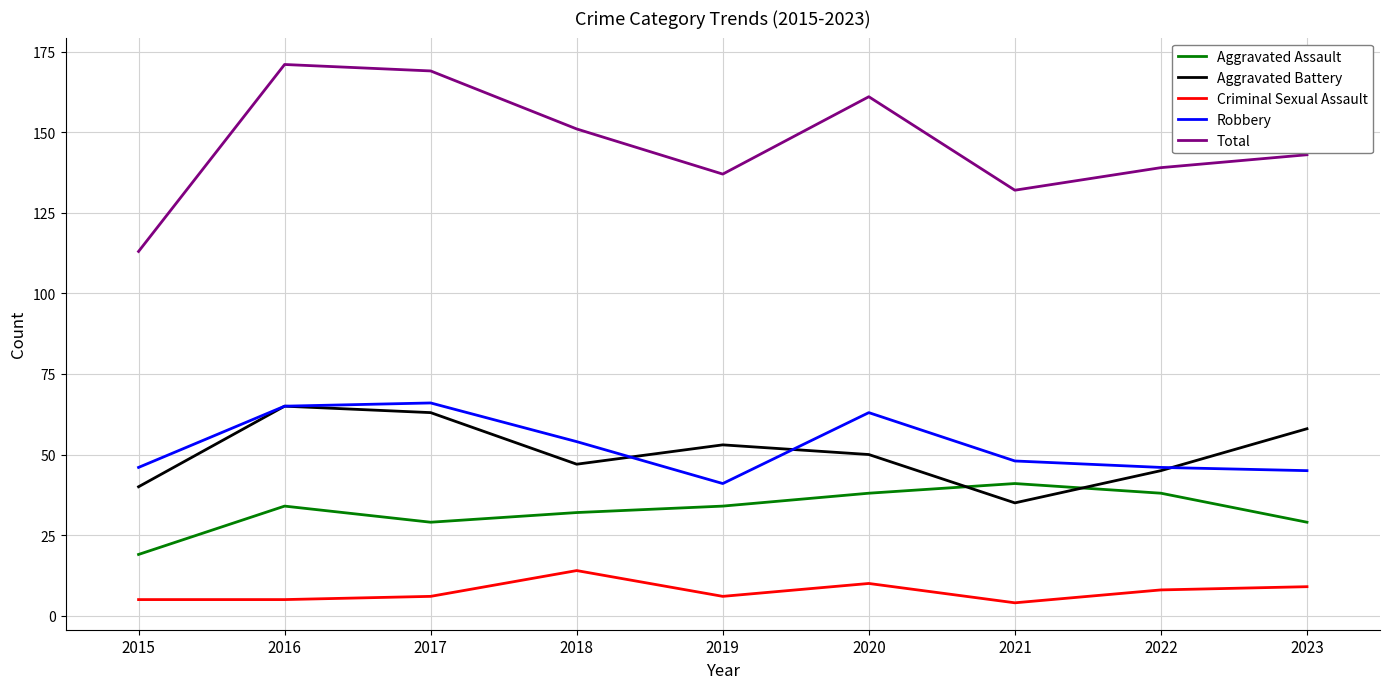

What is the sum of the Robbery values at 2018 and 2019?

95